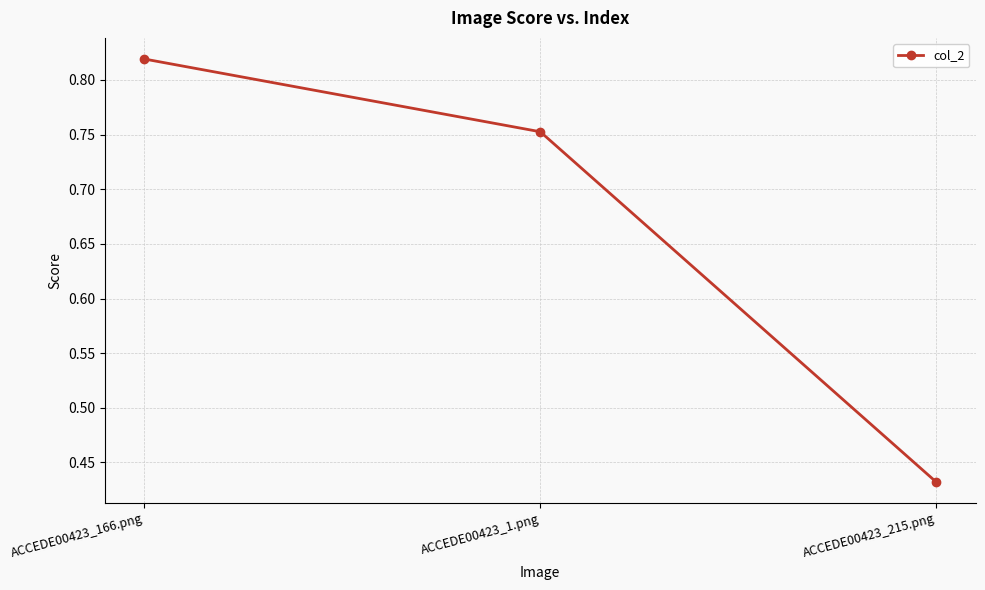

What is the difference between the maximum and second lowest values?

0.1